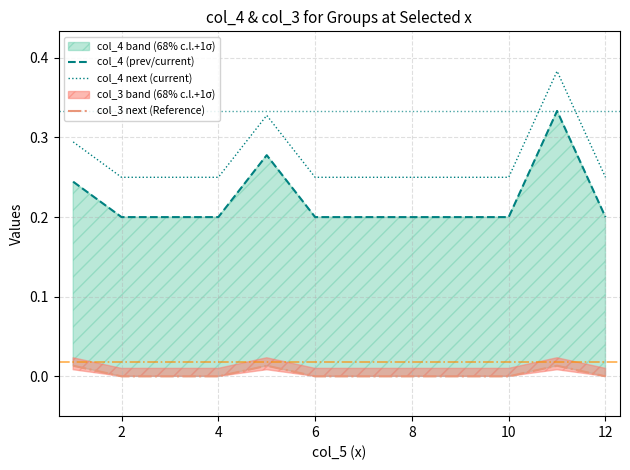

Which series changed the most between 10 and 10?

col_4 (prev/current)